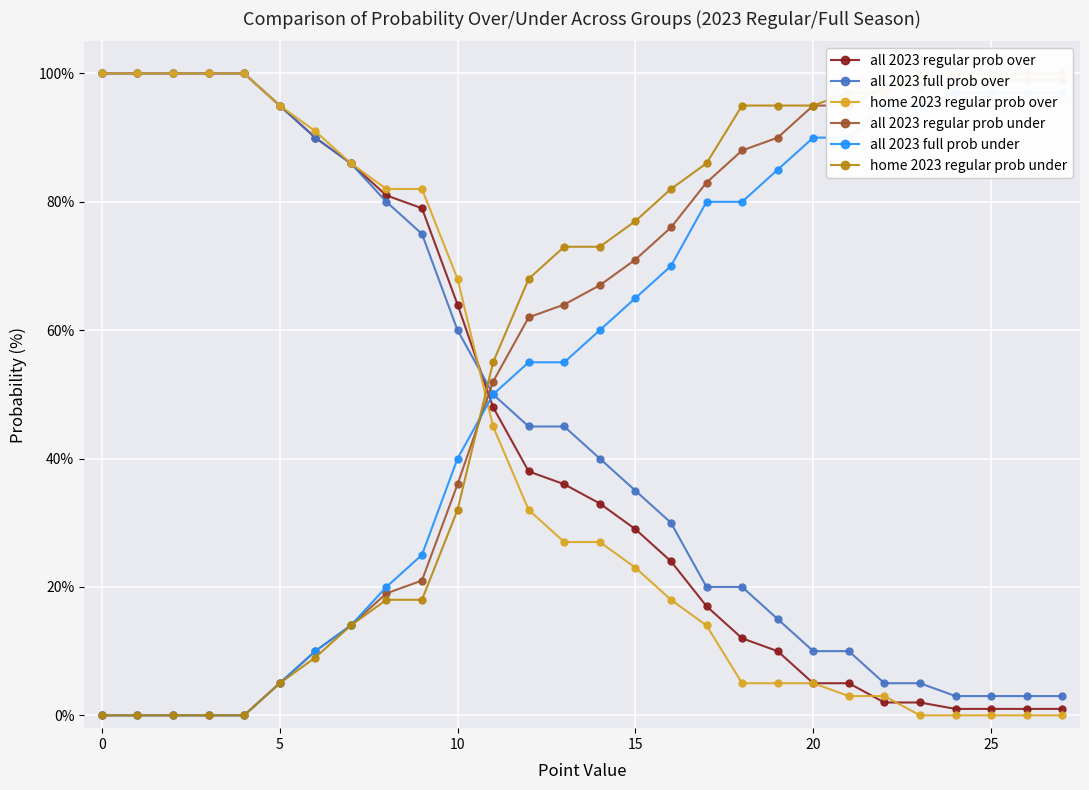

How many intersections are there between all 2023 regular prob over and home 2023 regular prob under?

1